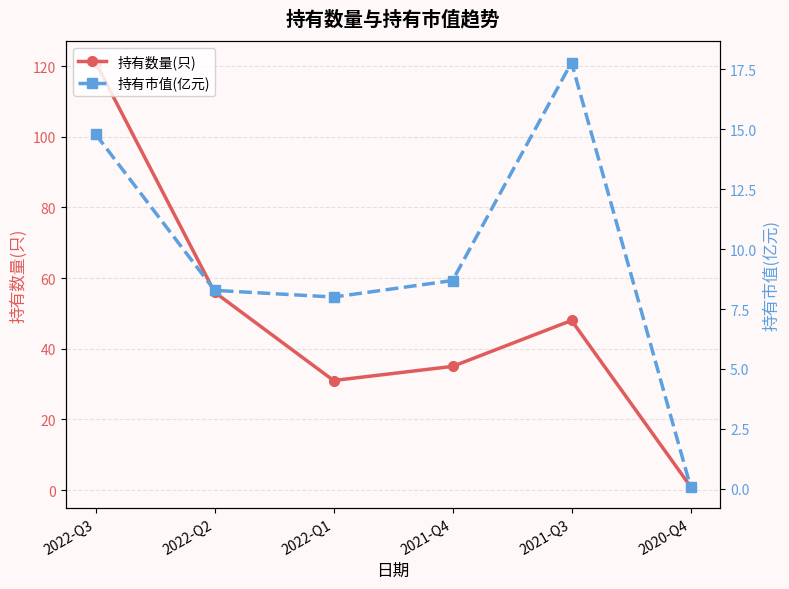

In 持有数量(只), how many points are higher than both neighbors (excluding endpoints)?

1